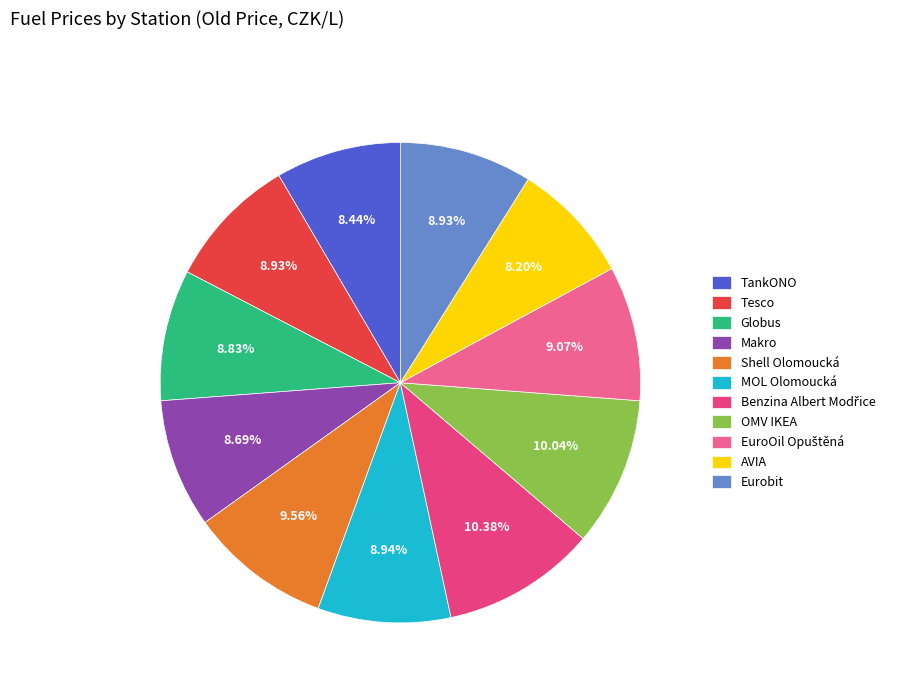

Count the number of slices in the pie.

11